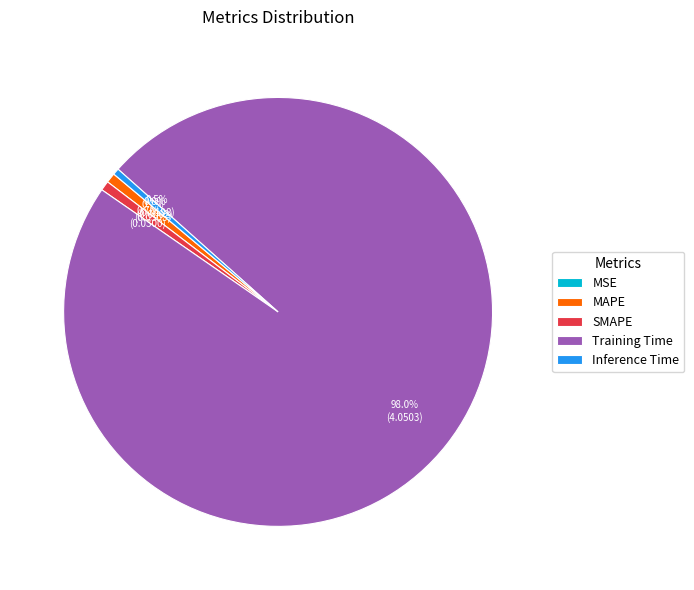

To the nearest percent, what percentage of the pie is SMAPE?

1%